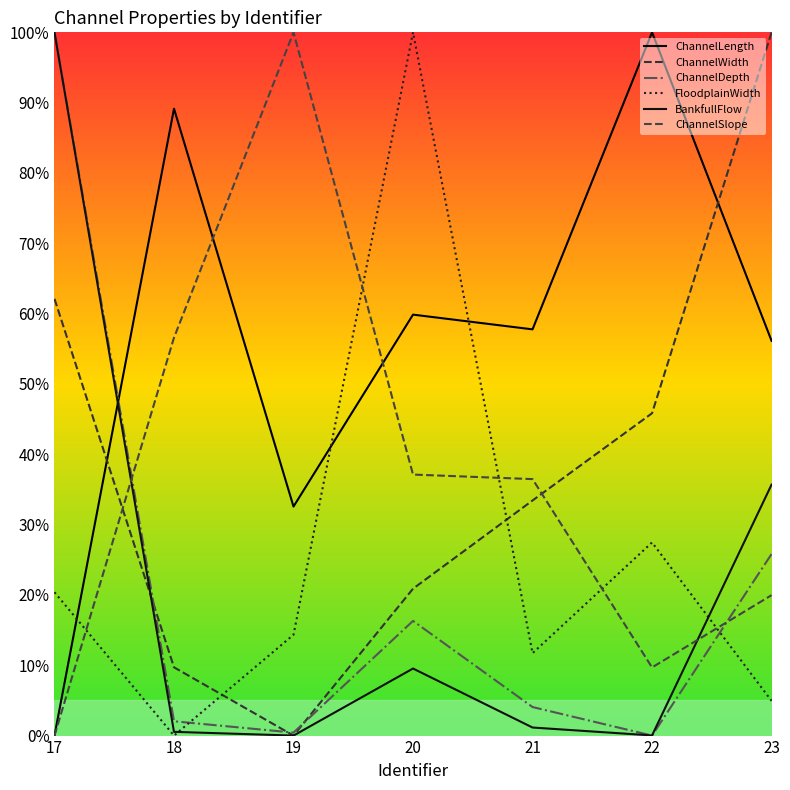

What value does the FloodplainWidth series have at 17?

0.2